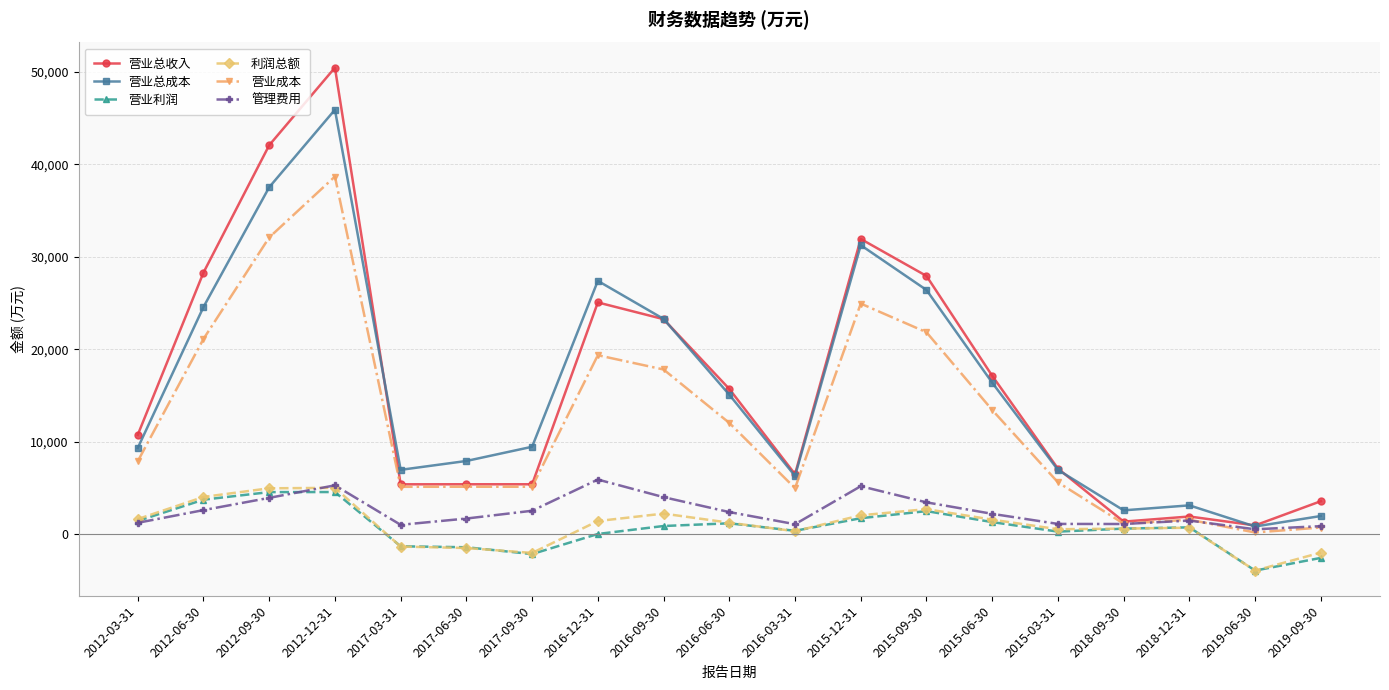

True or false: 营业成本 and 利润总额 cross at least once.

False